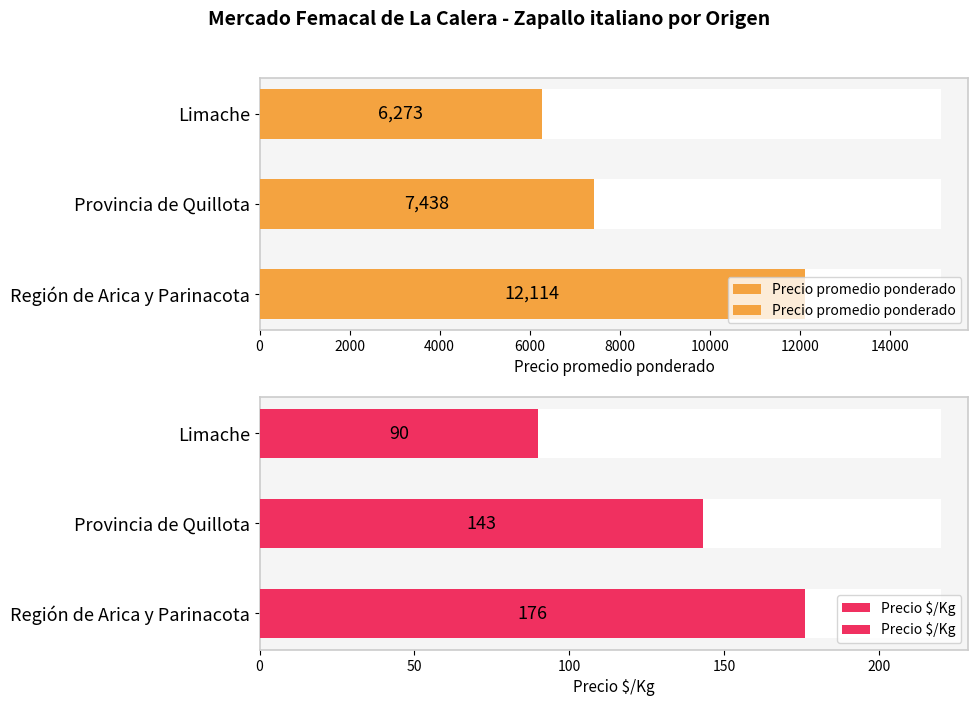

At how many categories does at least one series exceed 3487?

3